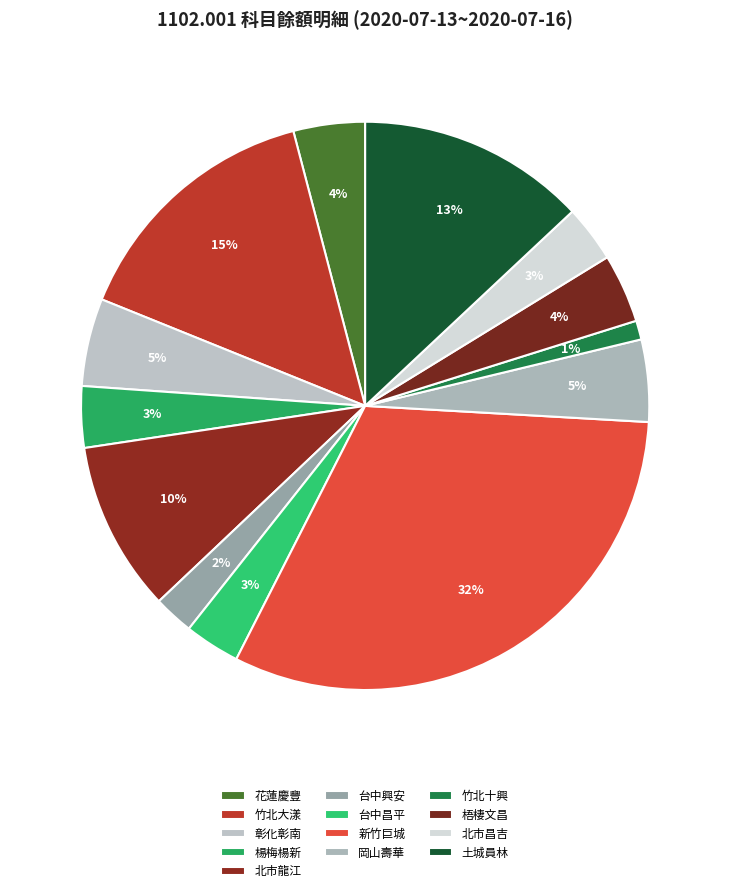

True or false: 梧棲文昌 accounts for 9% of the total.

False